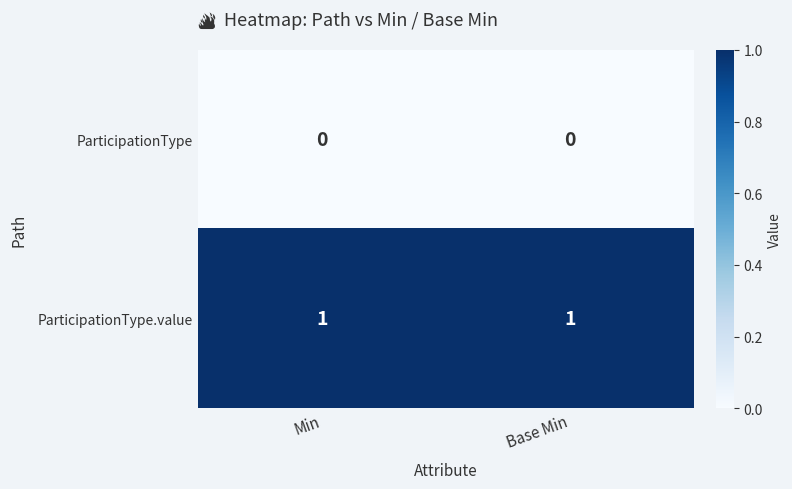

Reading left to right, extract all data points from this chart.

ParticipationType: Min=0	Base Min=0
ParticipationType.value: Min=1	Base Min=1